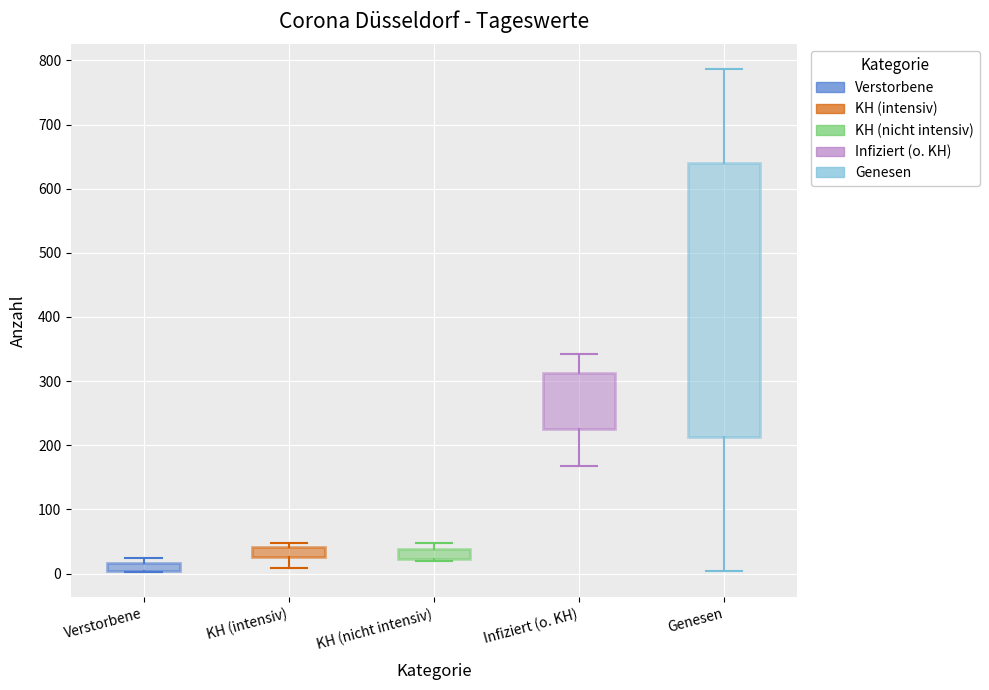

Which box's median line is the highest?

Genesen